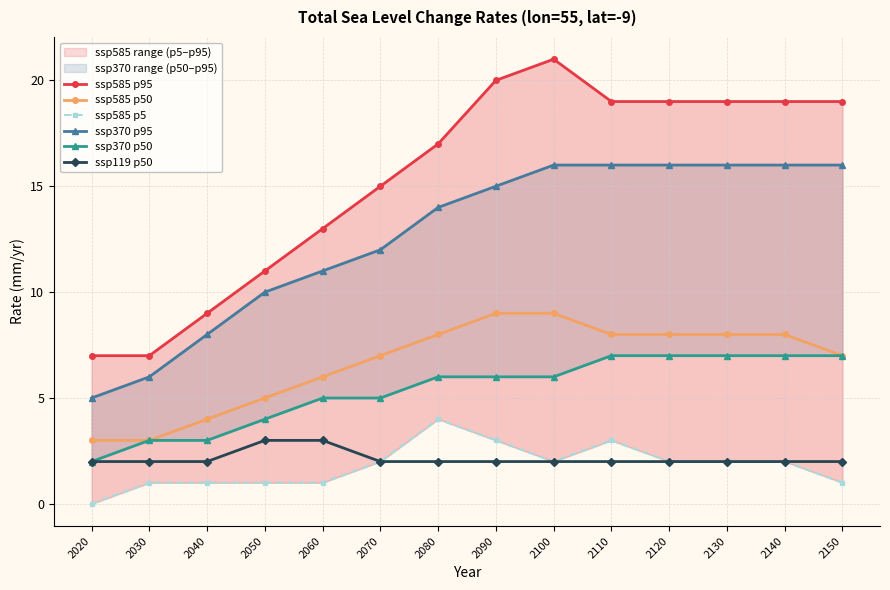

What are all the series names shown in the legend?

ssp585 p95, ssp585 p50, ssp585 p5, ssp370 p95, ssp370 p50, ssp119 p50